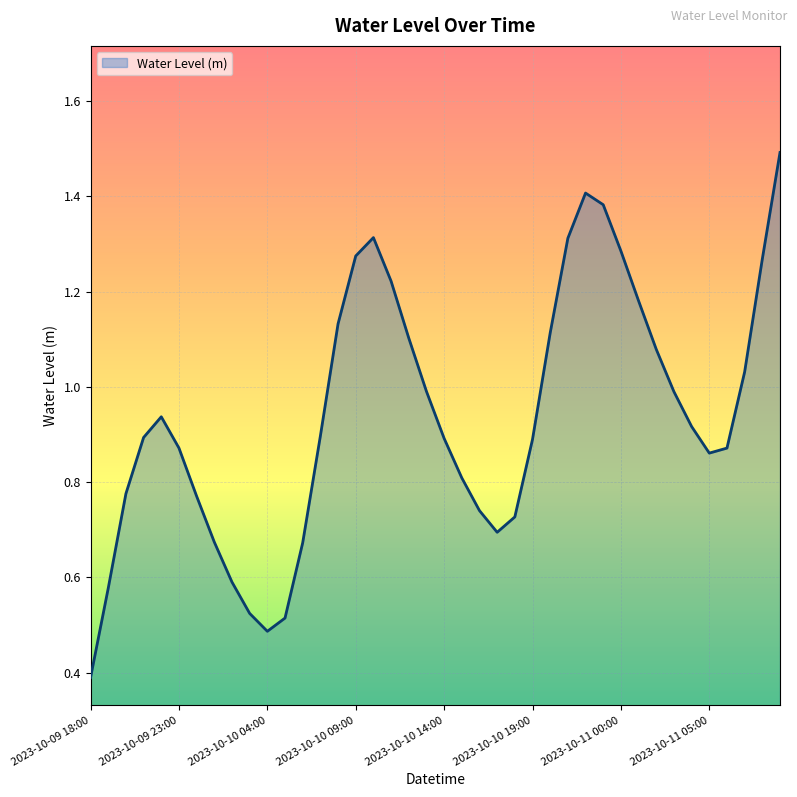

Count the number of data series in this chart.

1